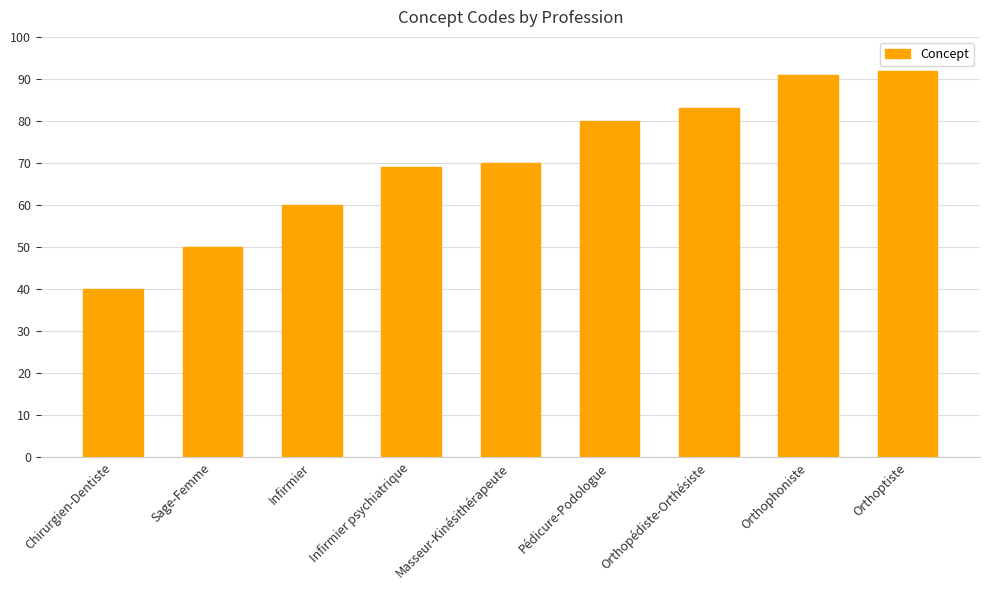

Are the bars horizontal?

No